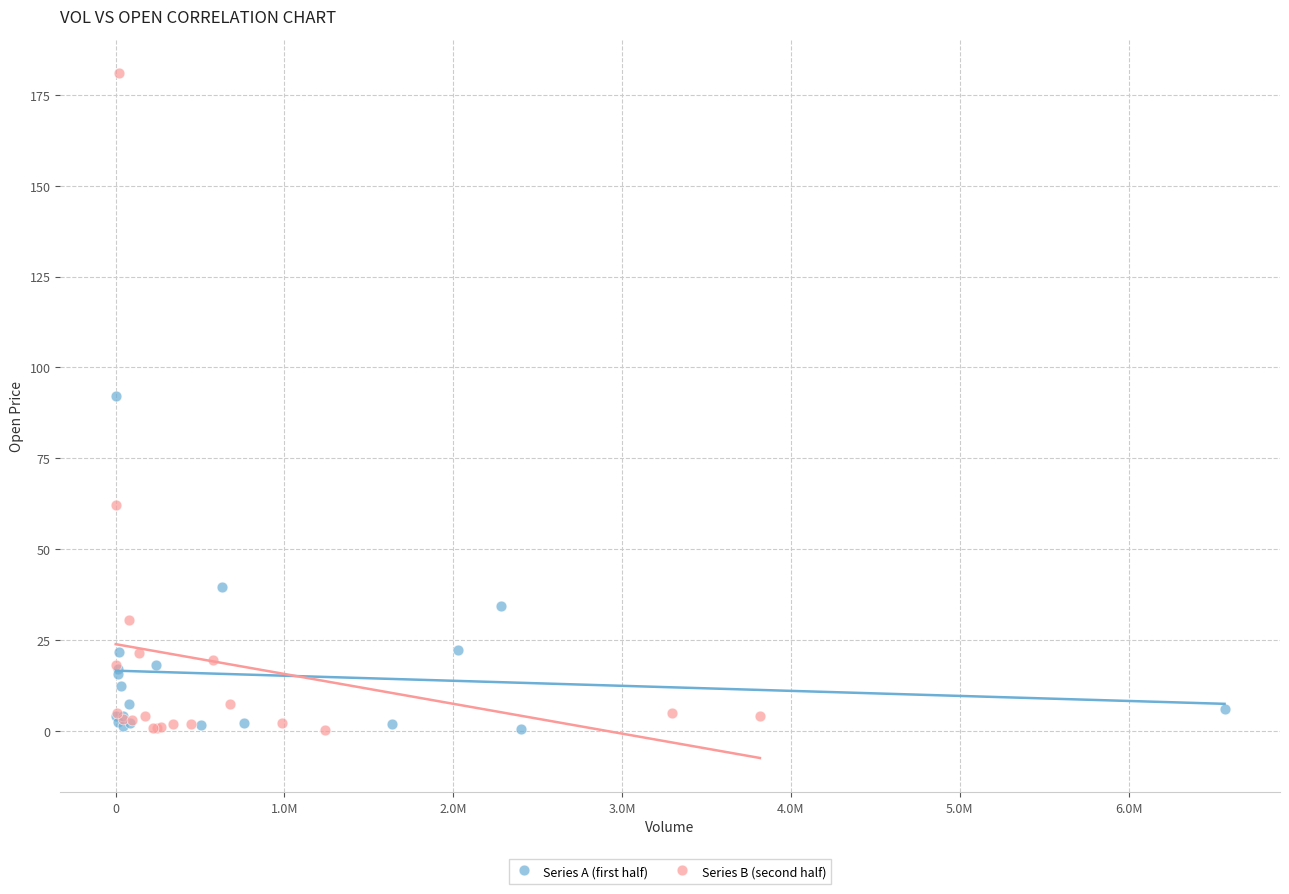

What are all the series names shown in the legend?

Series A (first half), Series B (second half)